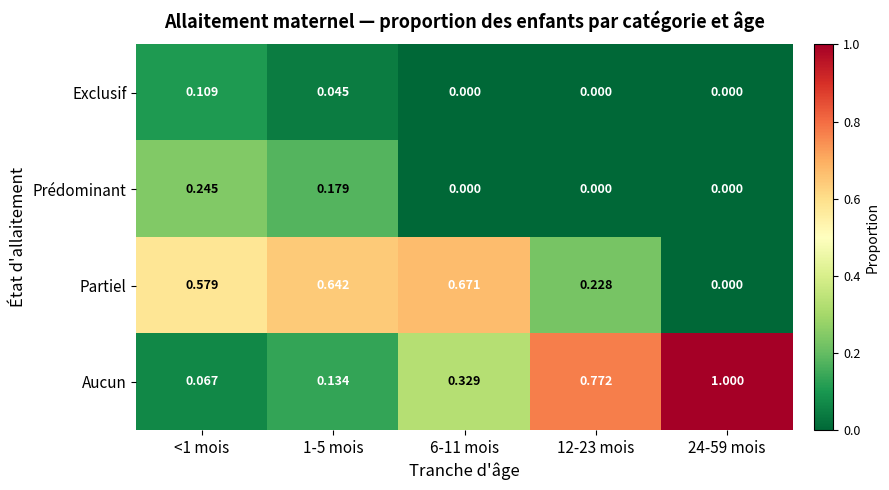

Between 1-5 mois and 12-23 mois, which series saw the biggest shift?

Aucun